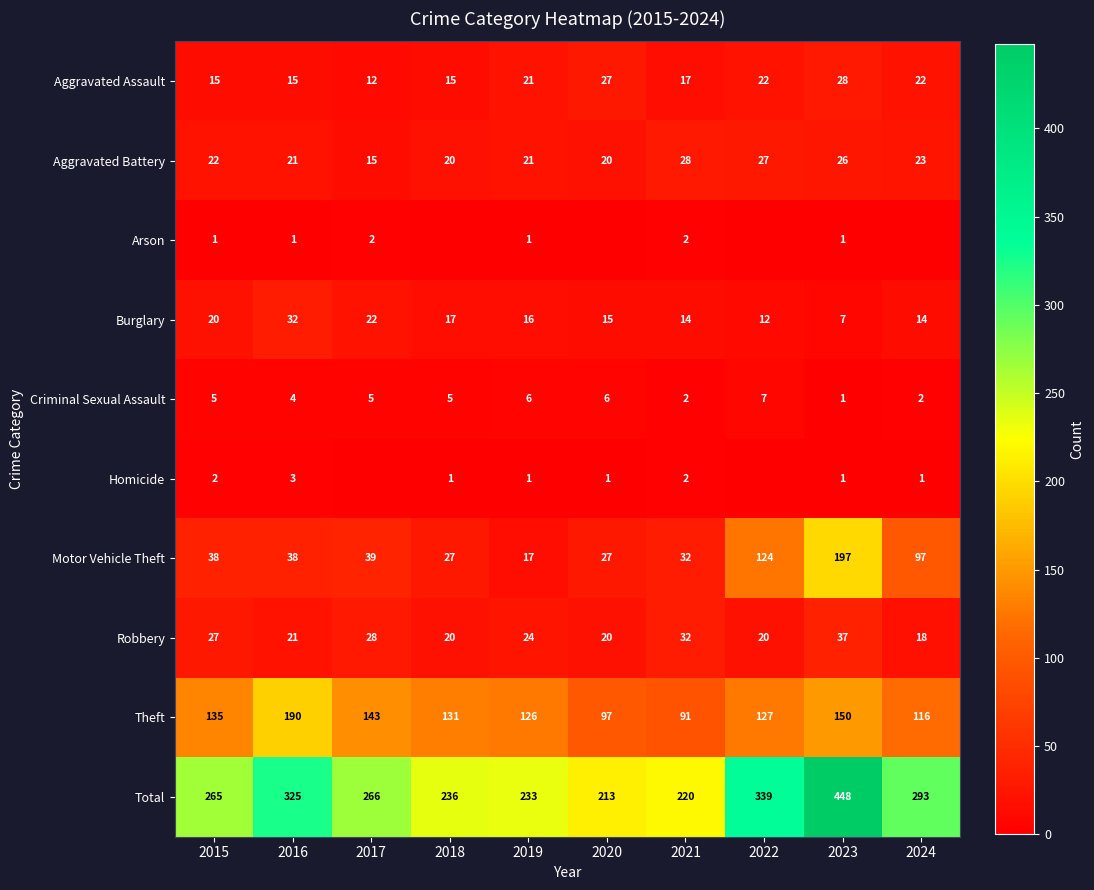

At which label is Criminal Sexual Assault closest to 4?

2016